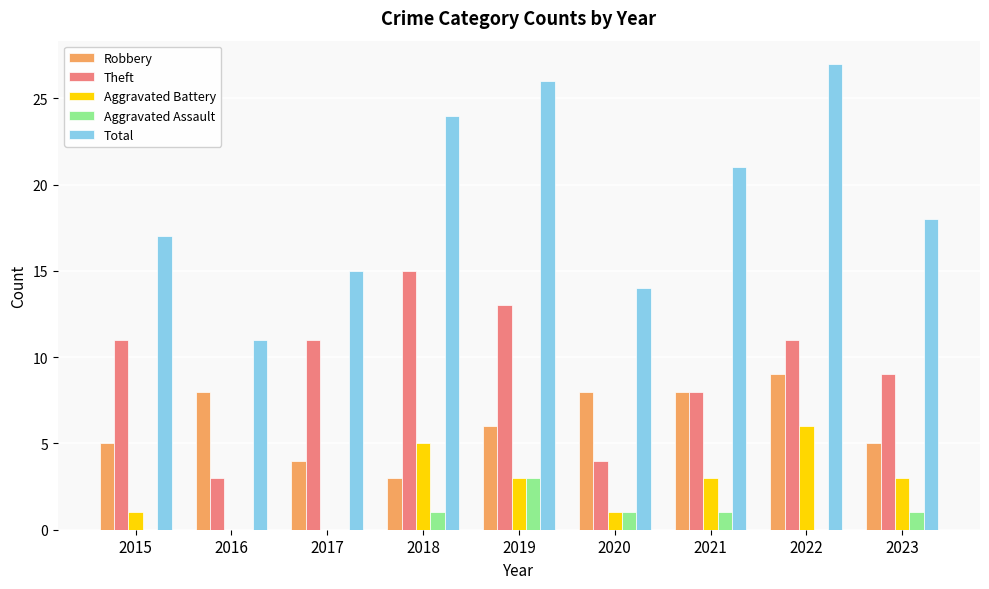

What is the sum of all Aggravated Battery values?

22